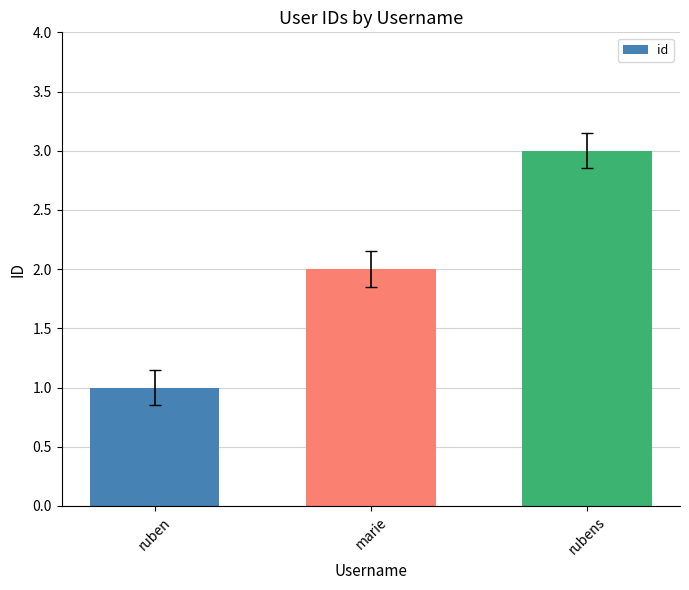

Approximately how many times larger is the value at rubens compared to ruben?

3.0